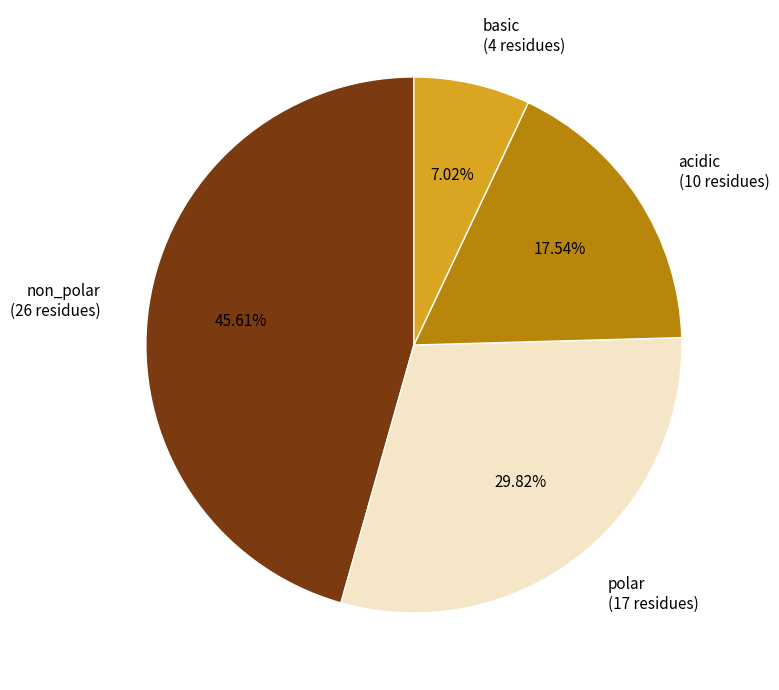

What percentage is the non_polar slice, to the nearest percent?

46%